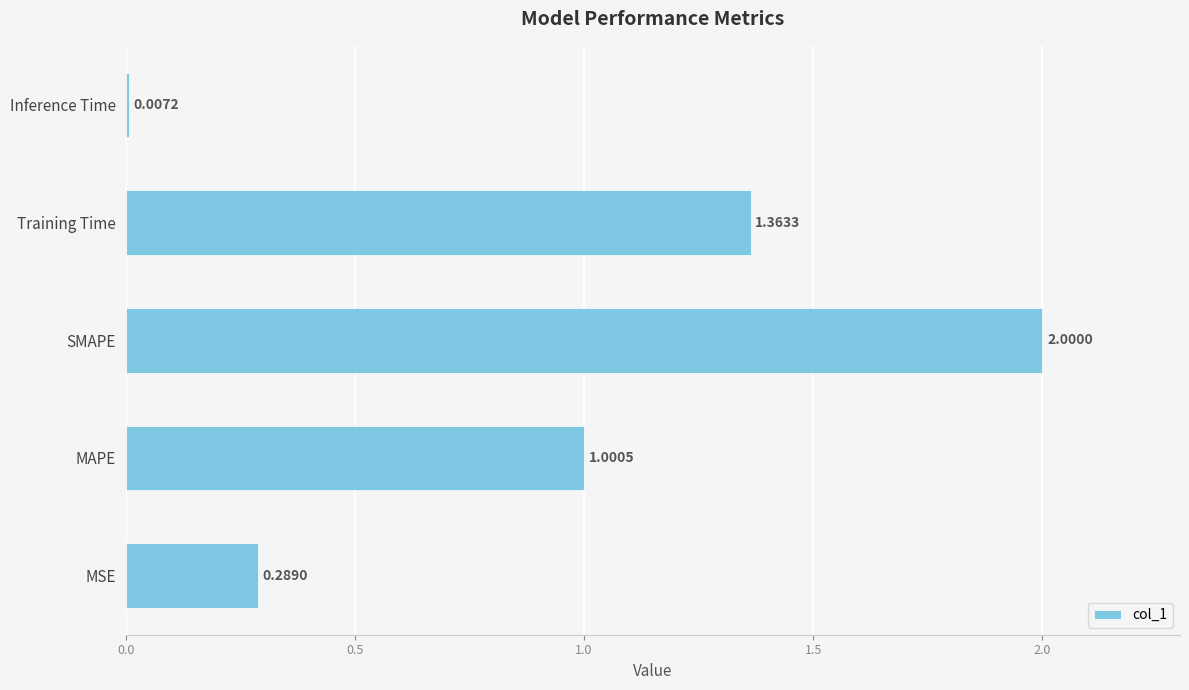

What is the sum of the values at Training Time and MSE?

1.7